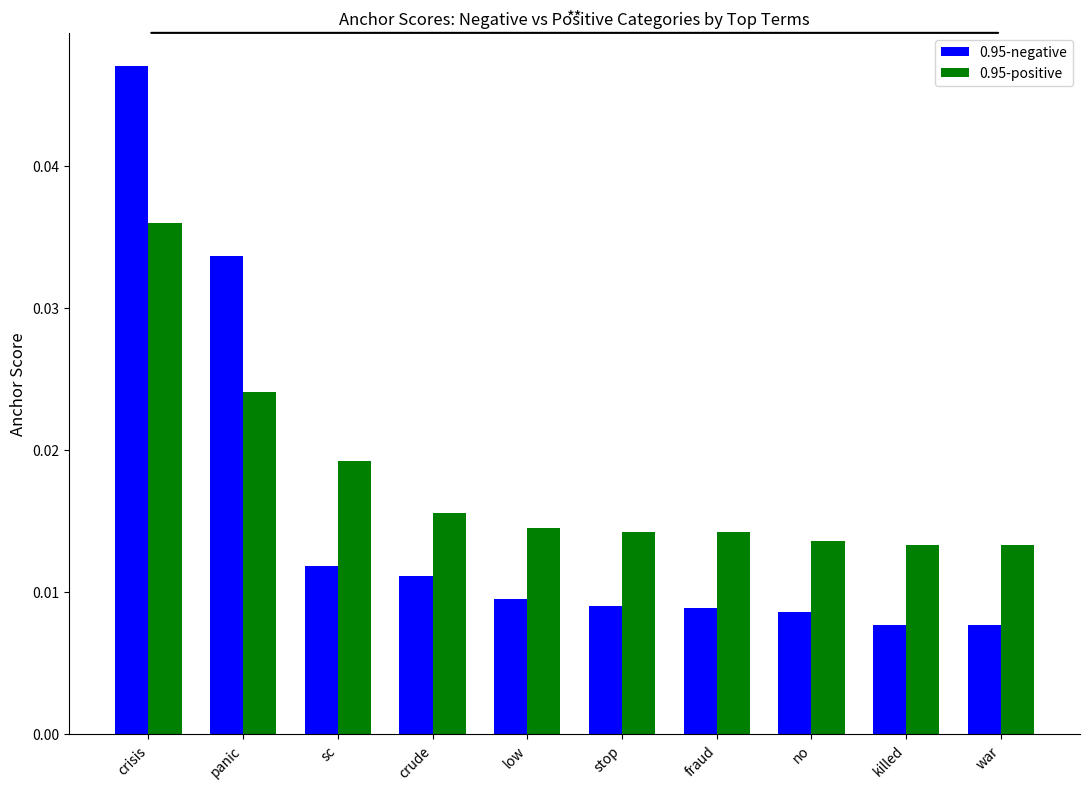

At killed, list the series in order from smallest to largest.

0.95-negative, 0.95-positive